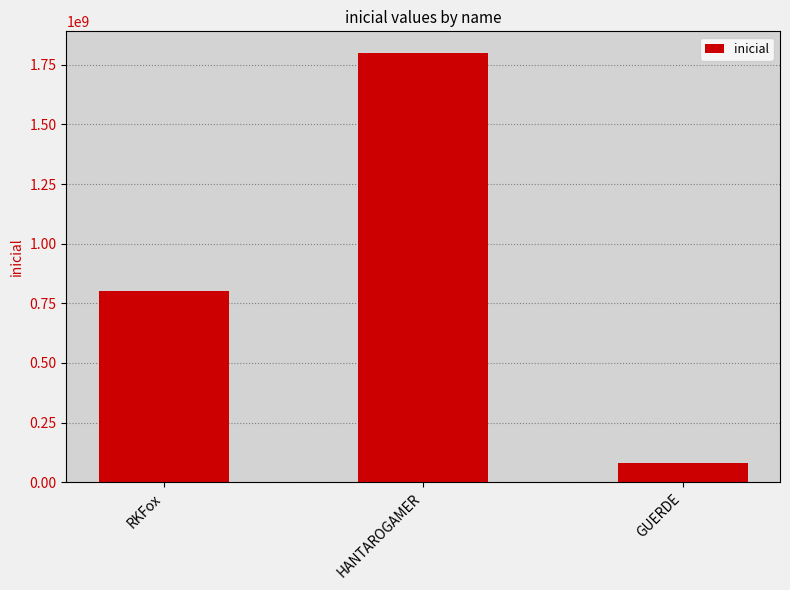

Rank the categories by value from highest to lowest.

HANTAROGAMER, RKFox, GUERDE